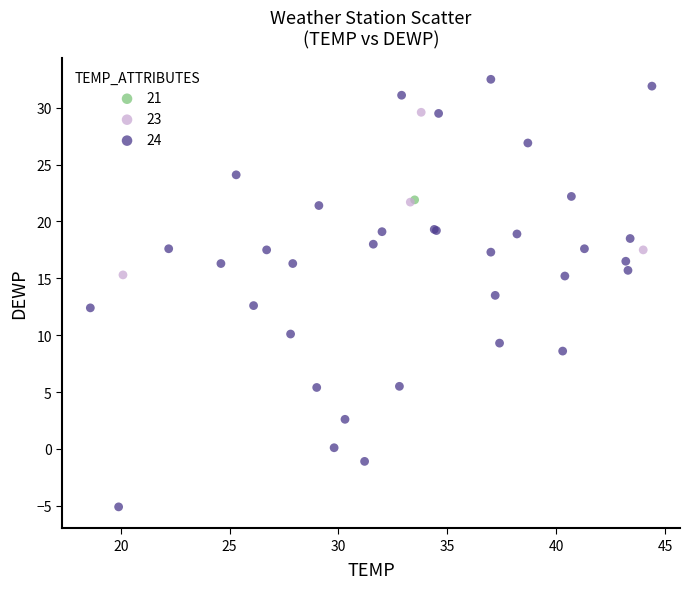

What are all the series names shown in the legend?

21, 23, 24